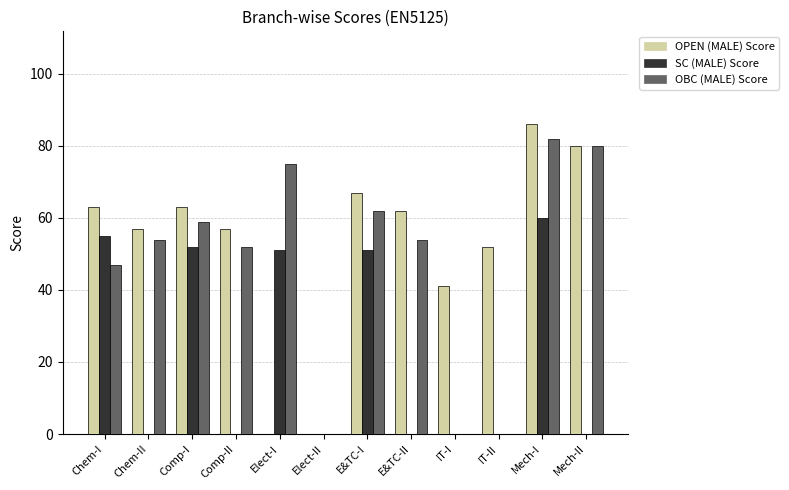

Is the value of OPEN (MALE) Score at E&TC-II greater than the value of SC (MALE) Score at Mech-II?

Yes